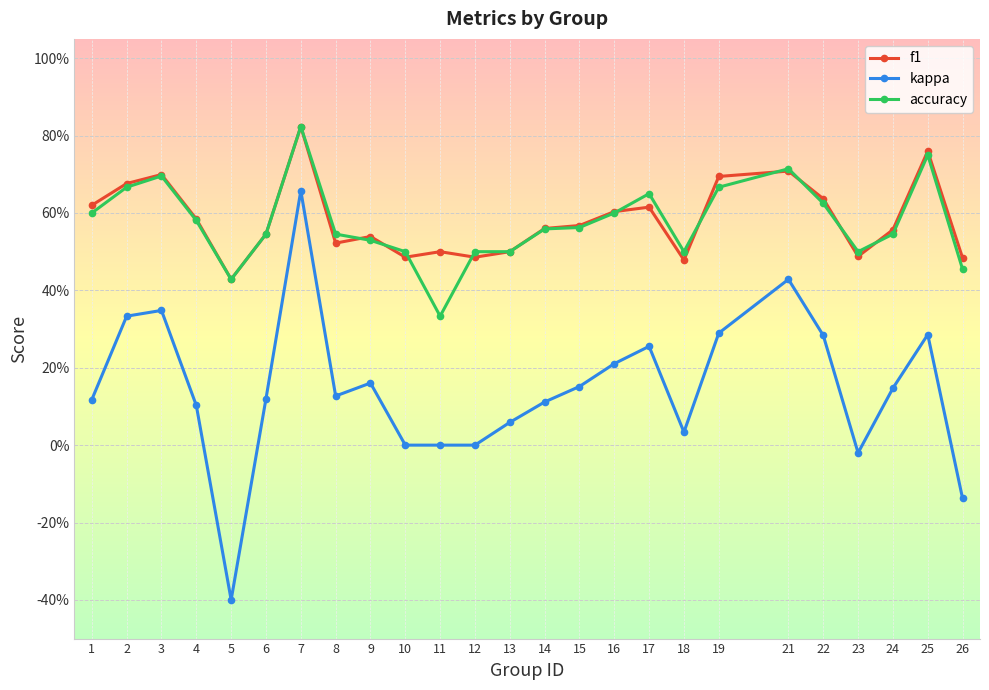

What are all the series names shown in the legend?

f1, kappa, accuracy